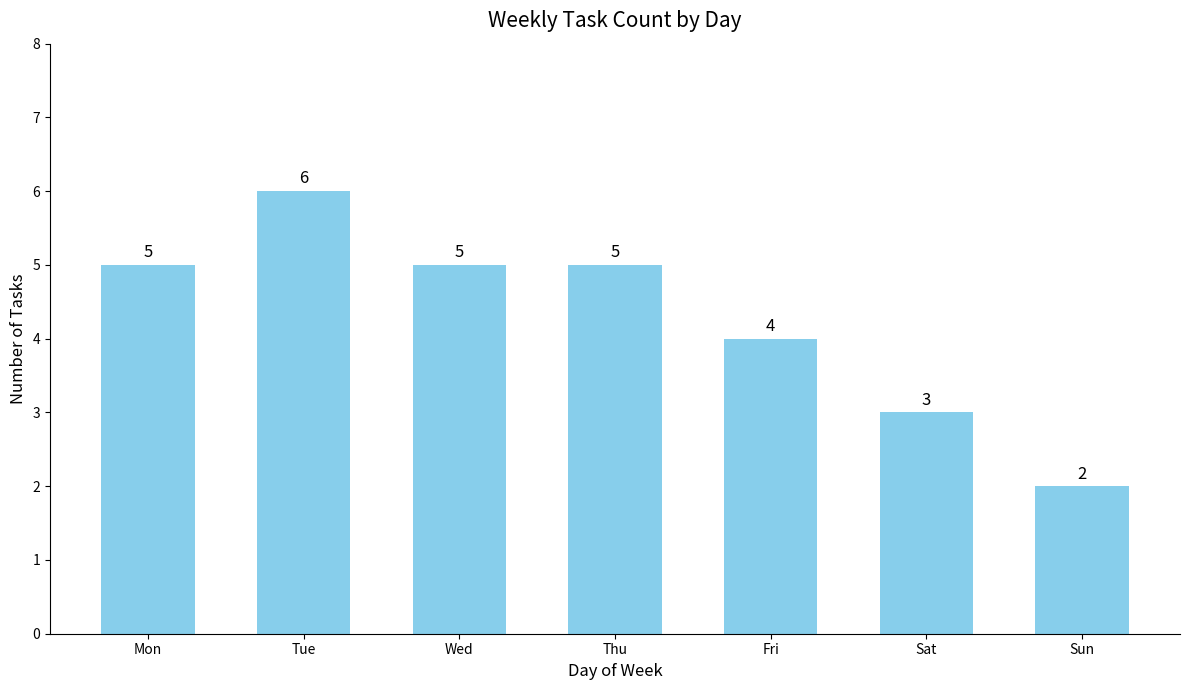

How many categories are shown in the chart?

7